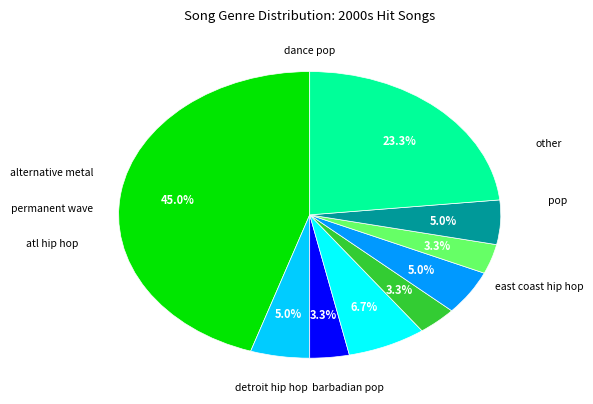

Count the number of slices in the pie.

9